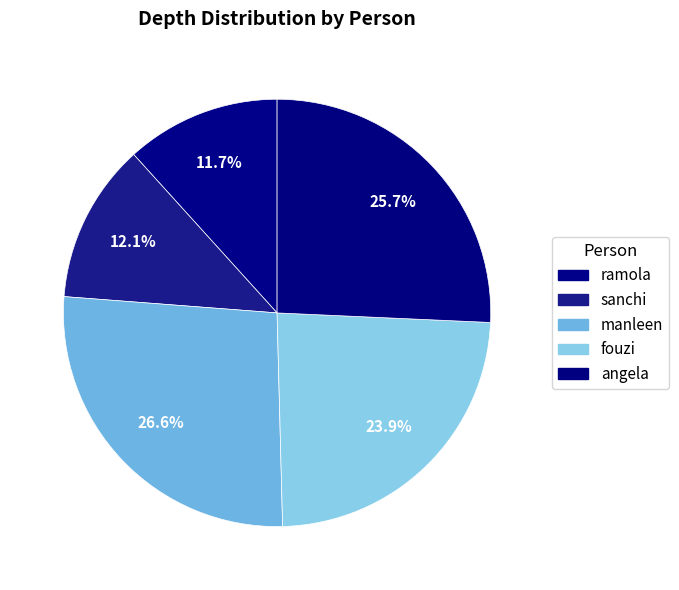

Which slice is the largest?

manleen